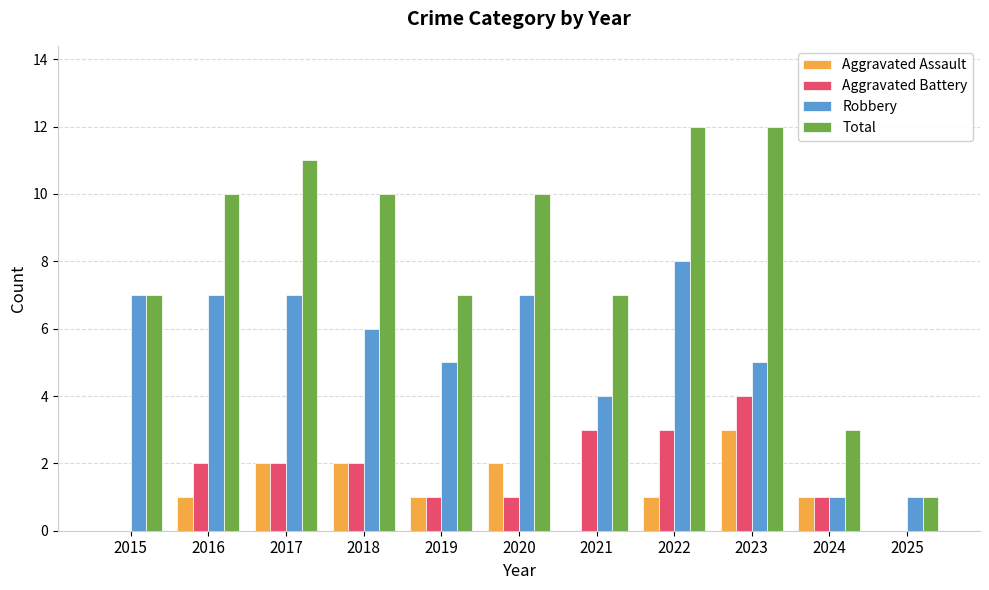

Is the value of Robbery at 2016 greater than the value of Aggravated Assault at 2018?

Yes